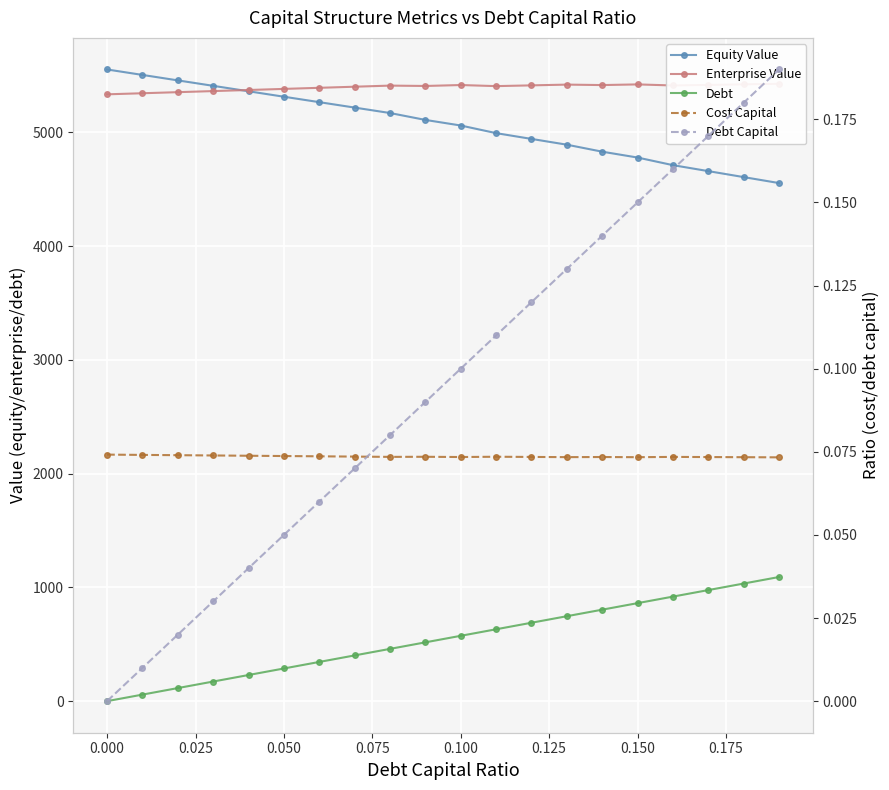

True or false: Cost Capital and Debt cross at least once.

True